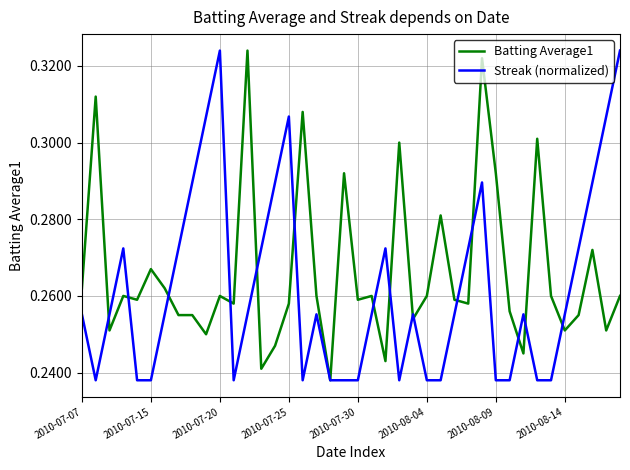

Which series has the largest total across all categories?

Batting Average1